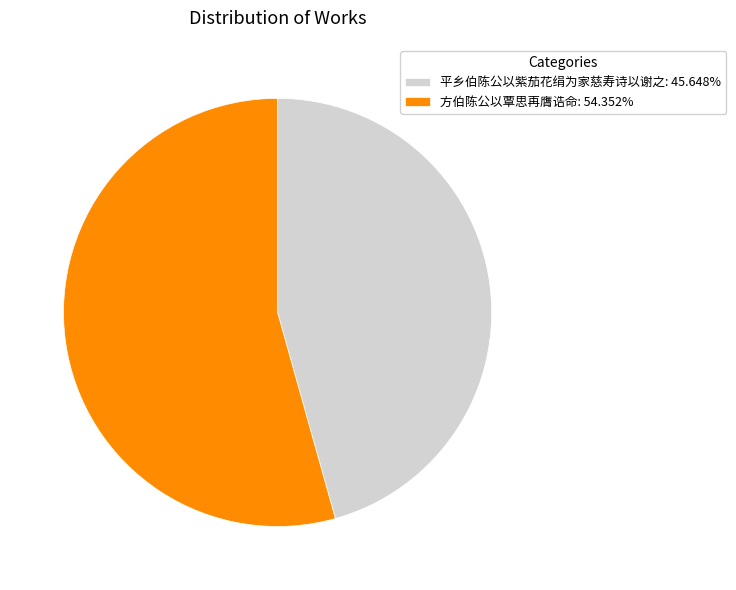

How many slices are in this pie chart?

2